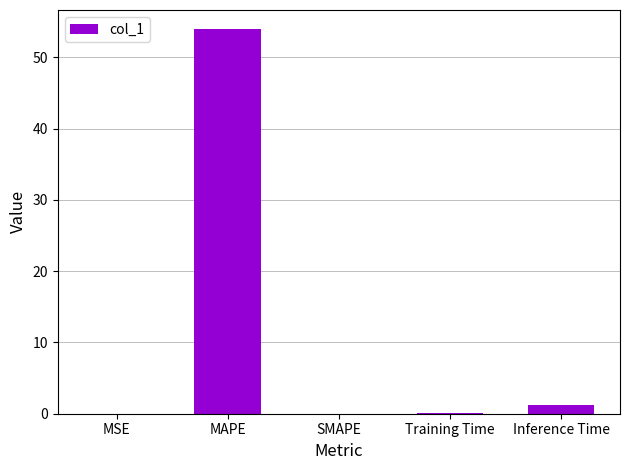

What is the average value?

11.0